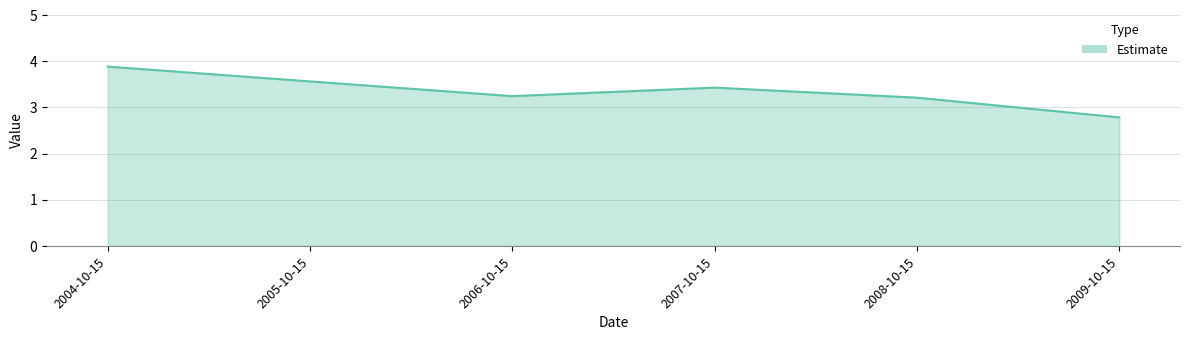

How many lines are shown in the chart?

1